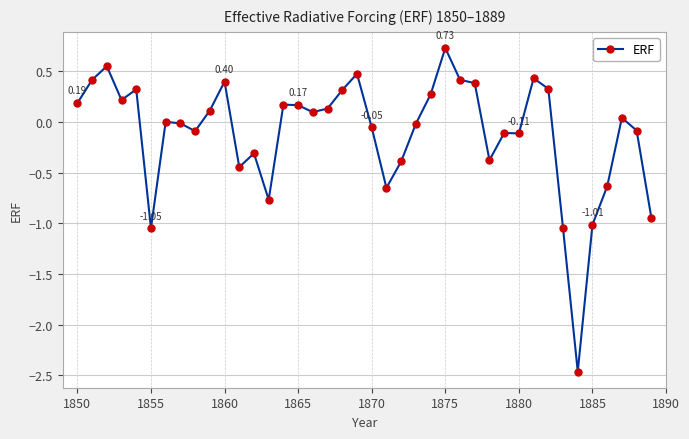

What is the difference between the maximum and minimum values?

3.2